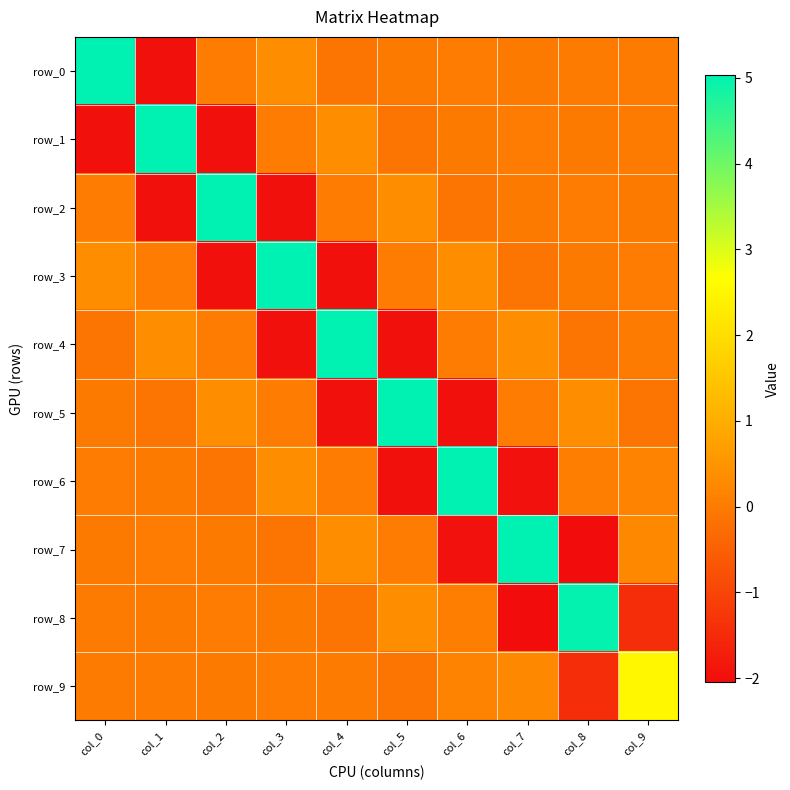

Is it true that row_5 equals -0.0 at col_0?

False